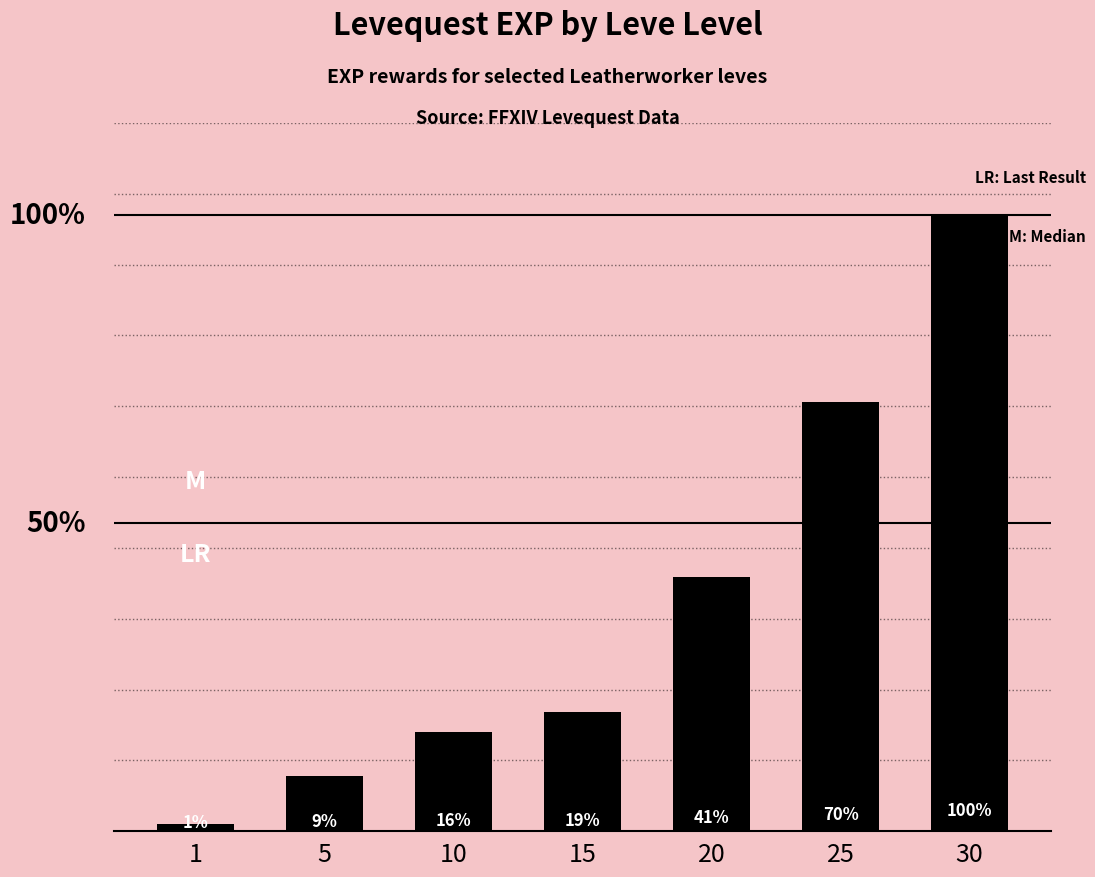

What is the value of the 2nd bar from the left?

4660